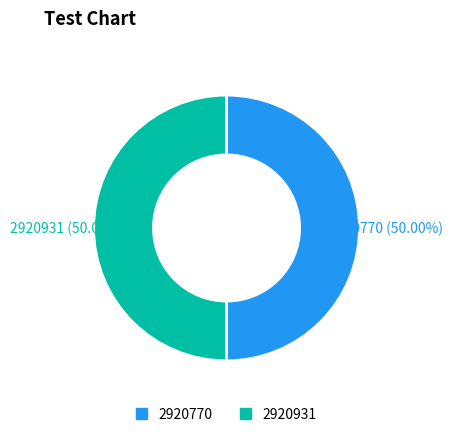

What is the ratio of the value at 2920770 to the value at 2920931?

1.0